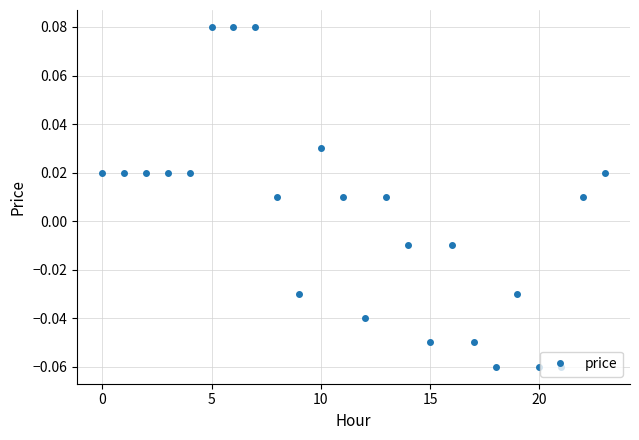

How many values are below zero?

10